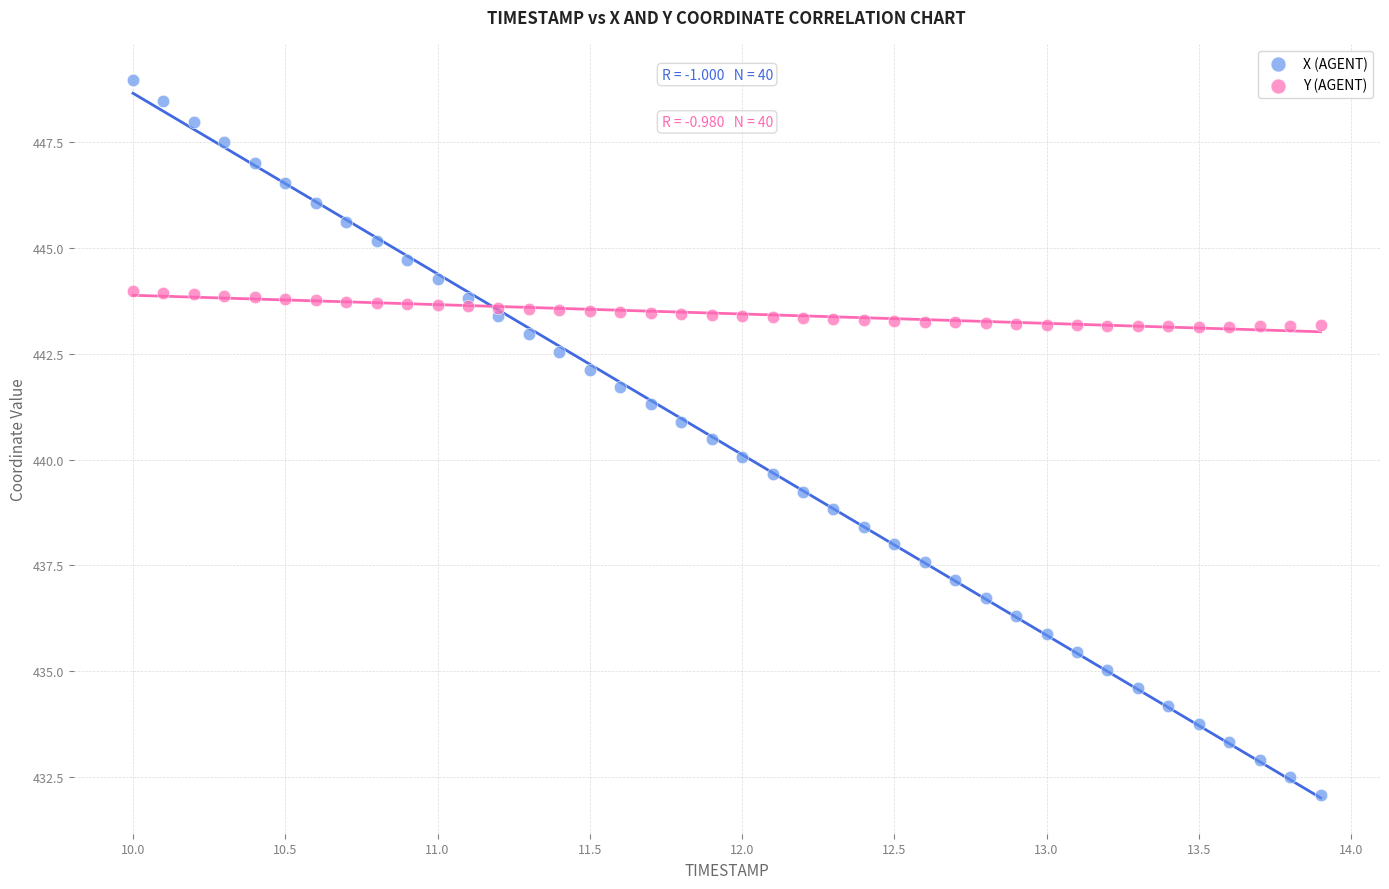

Which series has the largest Y range (max minus min)?

X (AGENT)